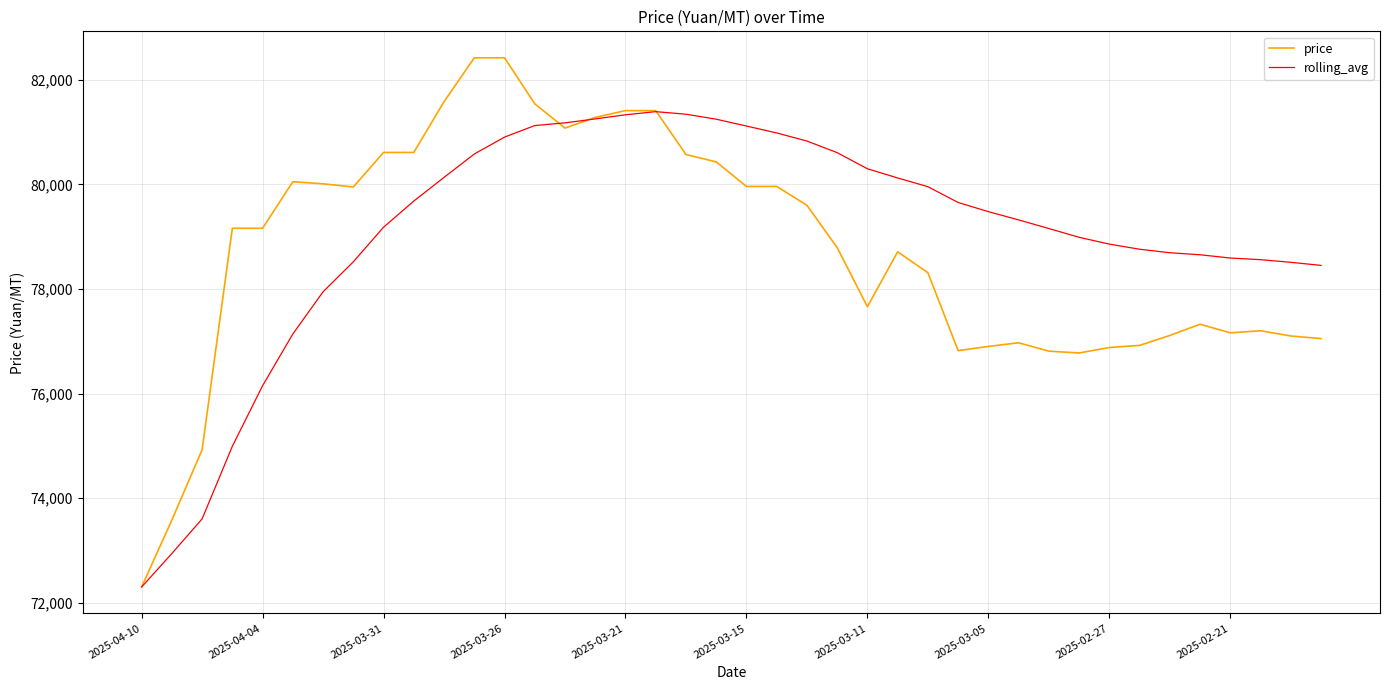

Rank the series by their maximum value, from highest to lowest.

price, rolling_avg